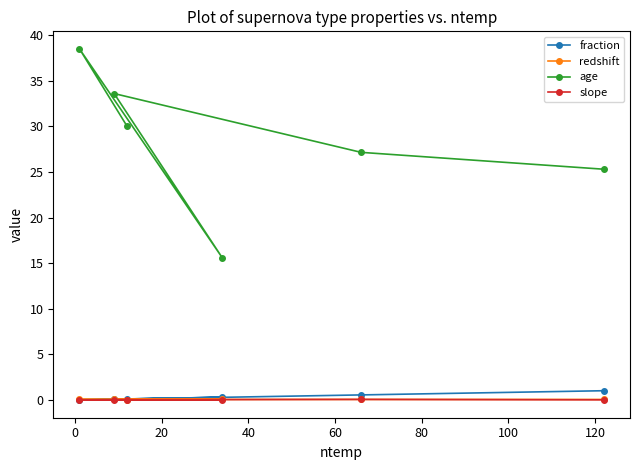

Which series has the largest range (max minus min)?

age